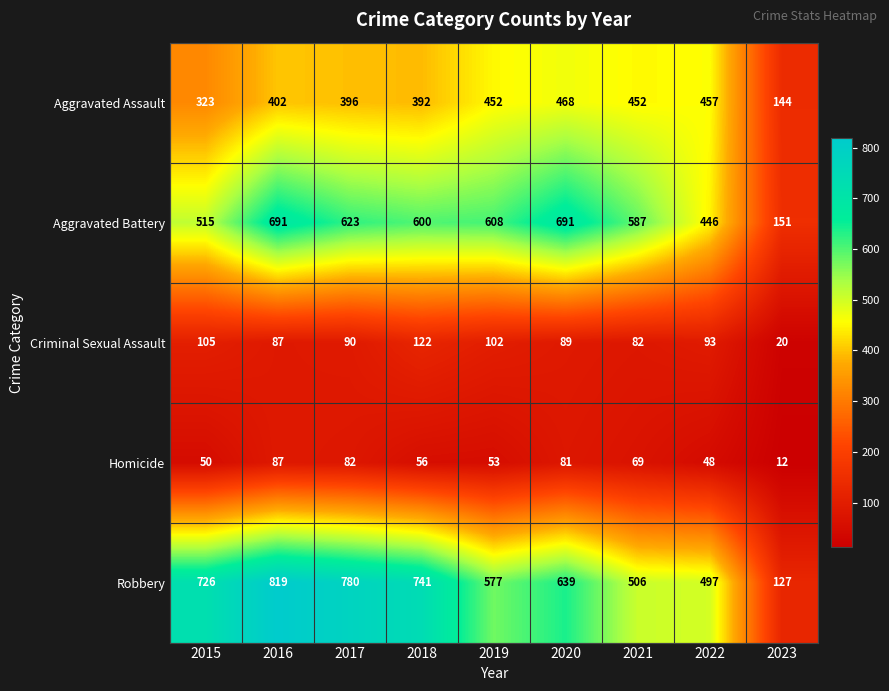

List the series in order of their peak value, highest first.

Robbery, Aggravated Battery, Aggravated Assault, Criminal Sexual Assault, Homicide